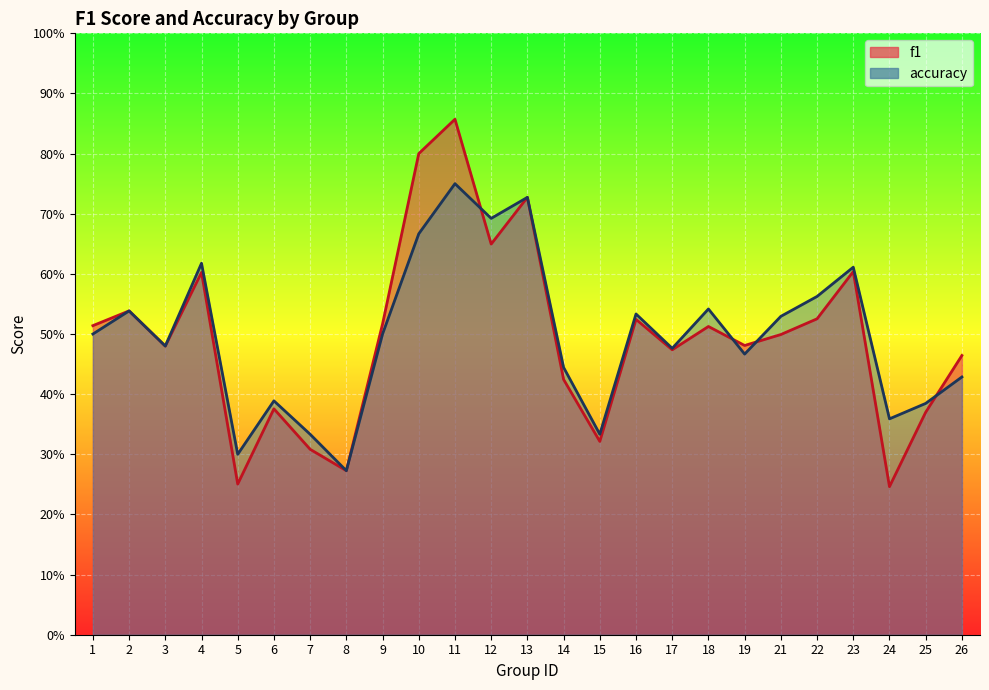

Between 24 and 26, which is larger?

26